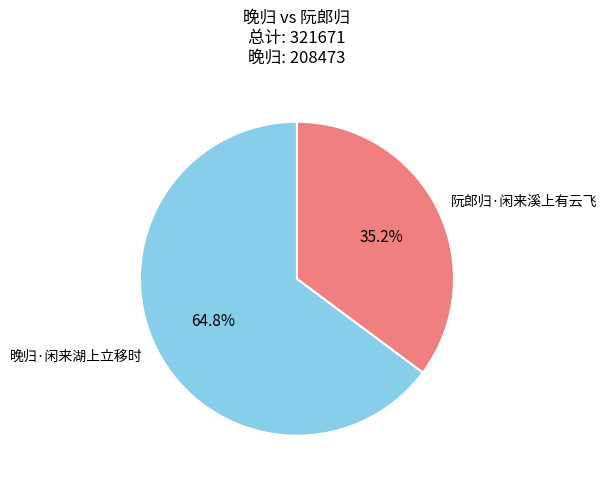

To the nearest percent, what is the average slice percentage?

50%